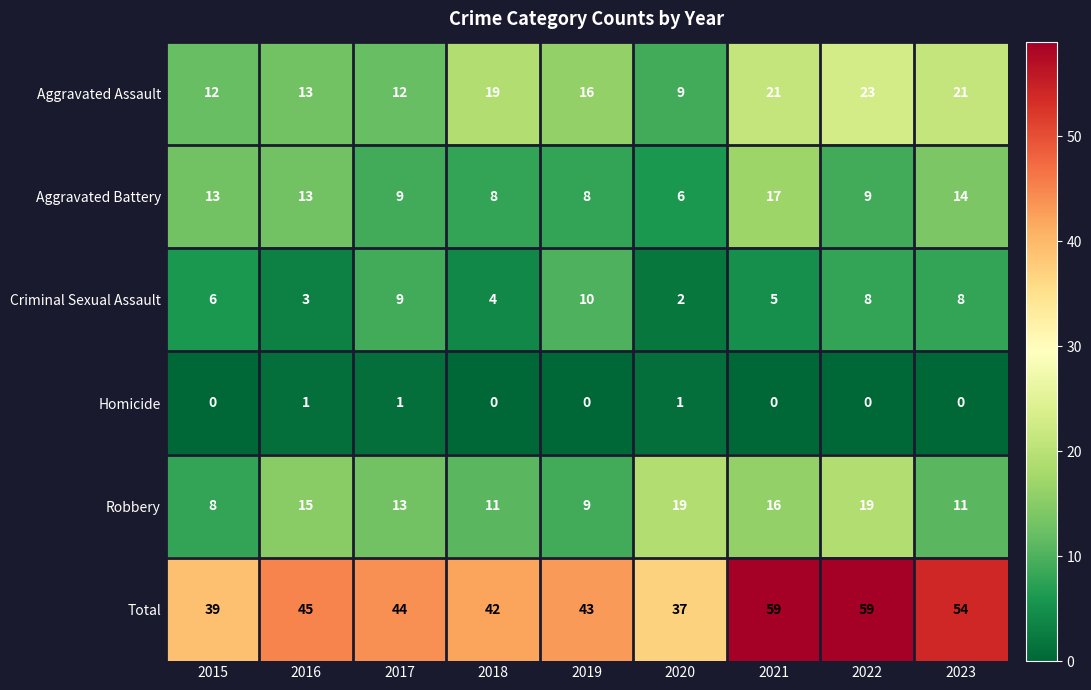

At which label does Robbery first exceed 13?

2016